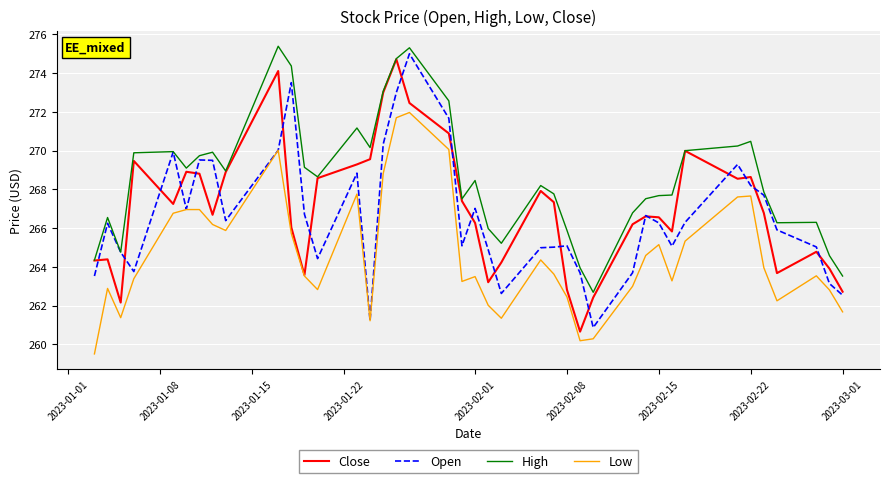

What is the maximum value for Low?

272.0